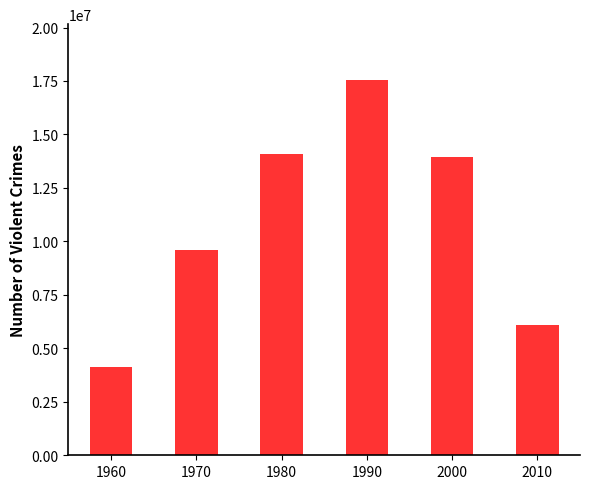

What is the ratio of the value at 1990 to the value at 2000?

1.3